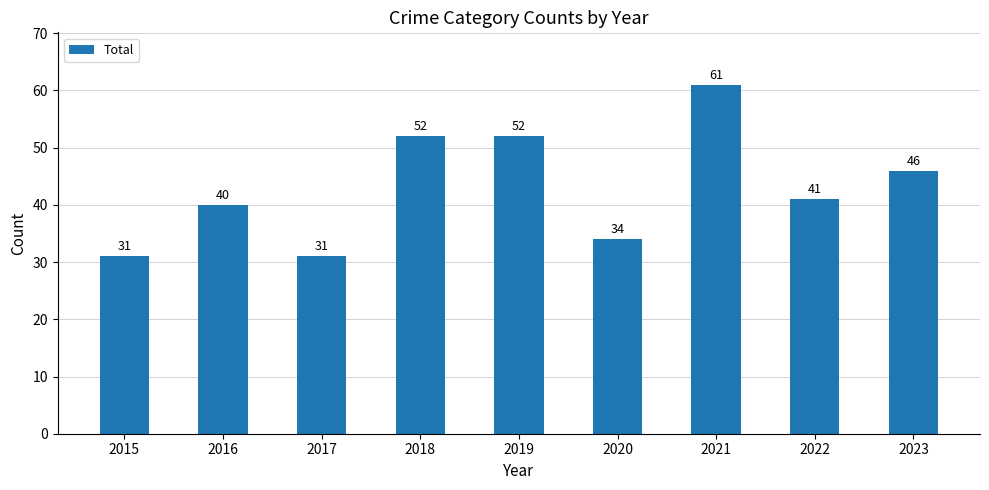

What is the change in value from 2015 to 2019?

+21